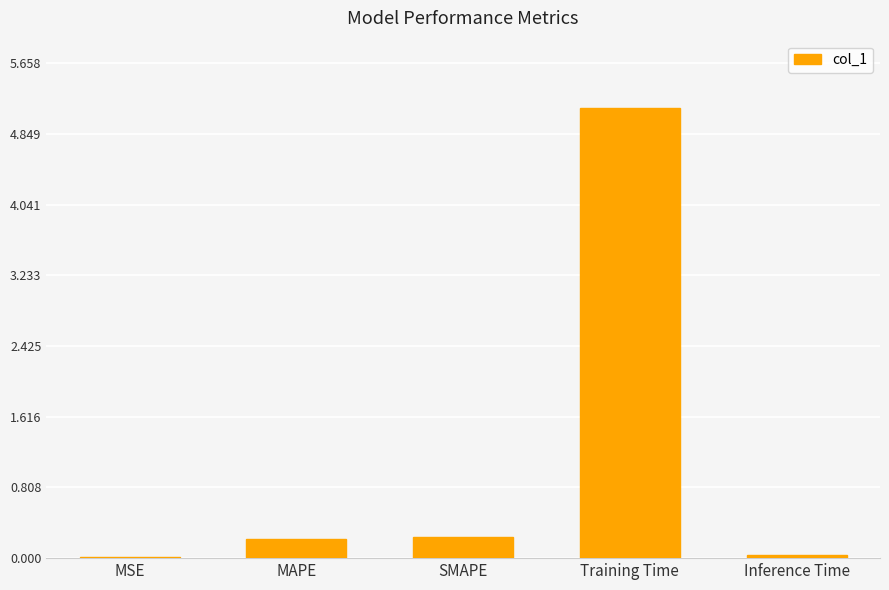

Which label corresponds to the largest value in the chart?

Training Time